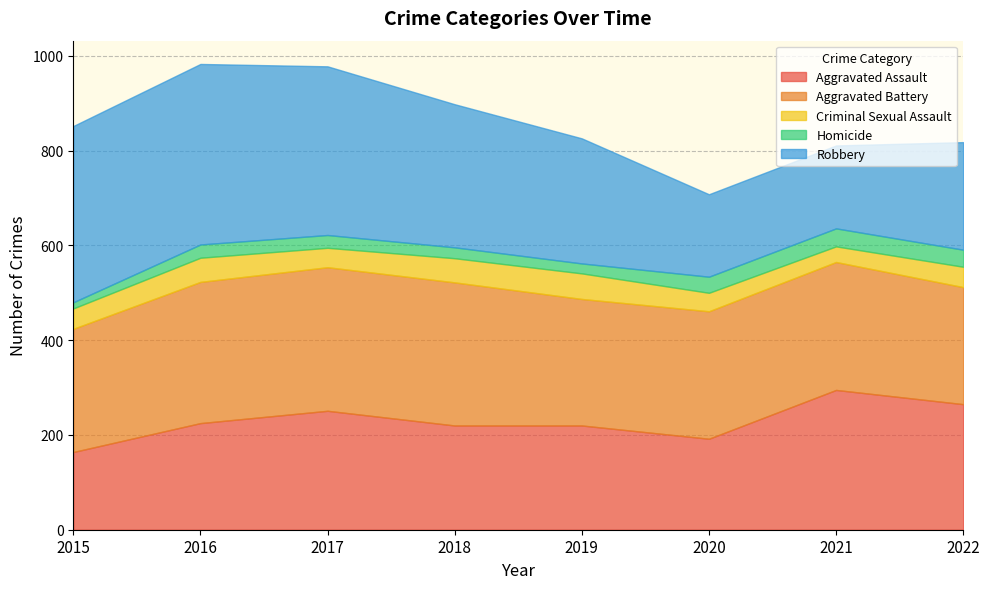

What is the approximate value of Criminal Sexual Assault at 2018?

51